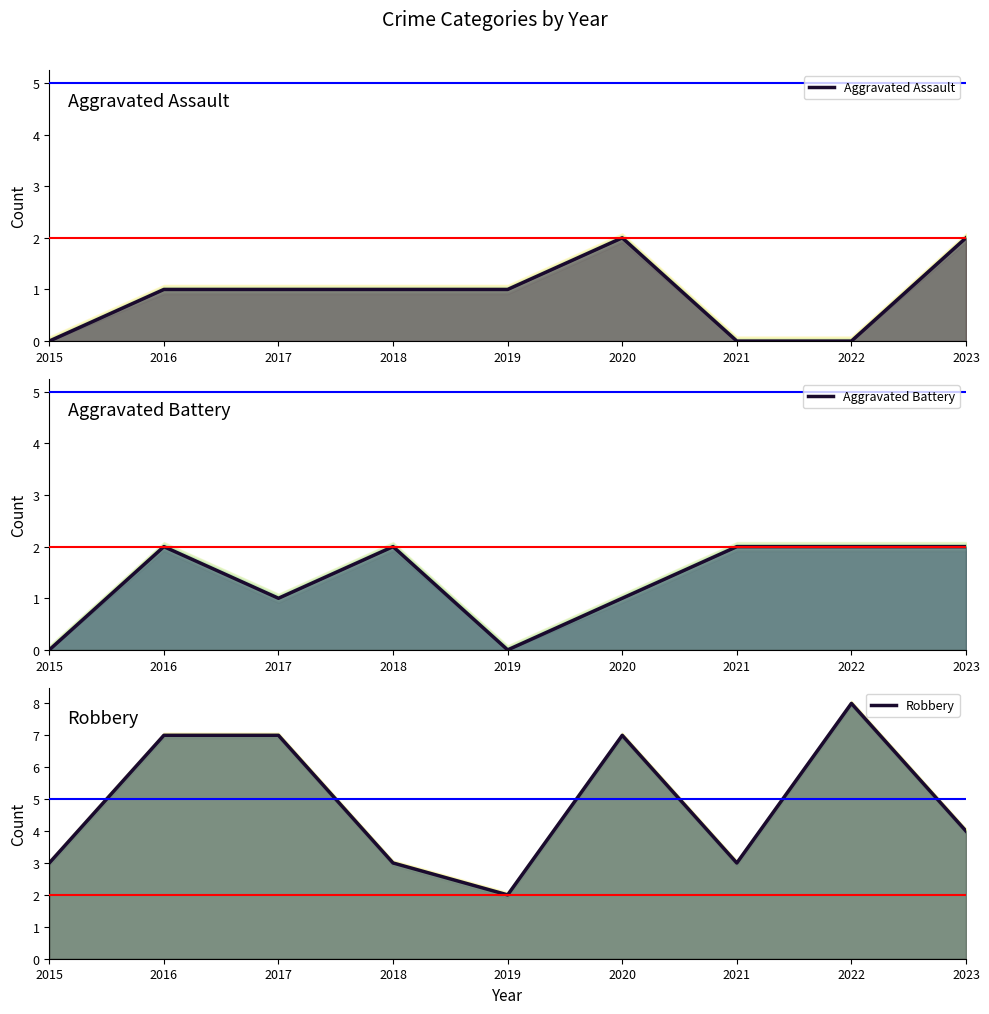

The Aggravated Assault series shows 1 at 2016. True or false?

True